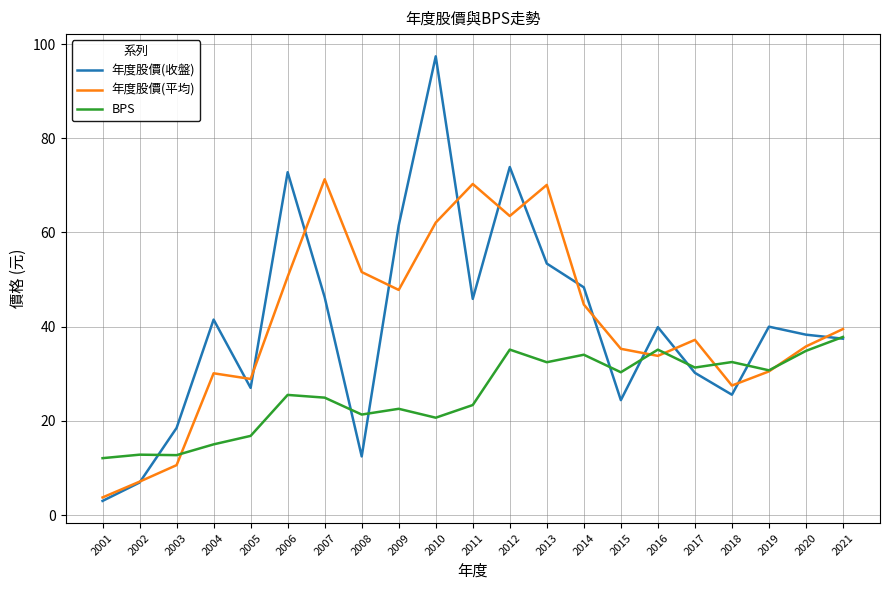

Which series ends up on top after the final intersection of 年度股價(平均) and 年度股價(收盤)?

年度股價(平均)